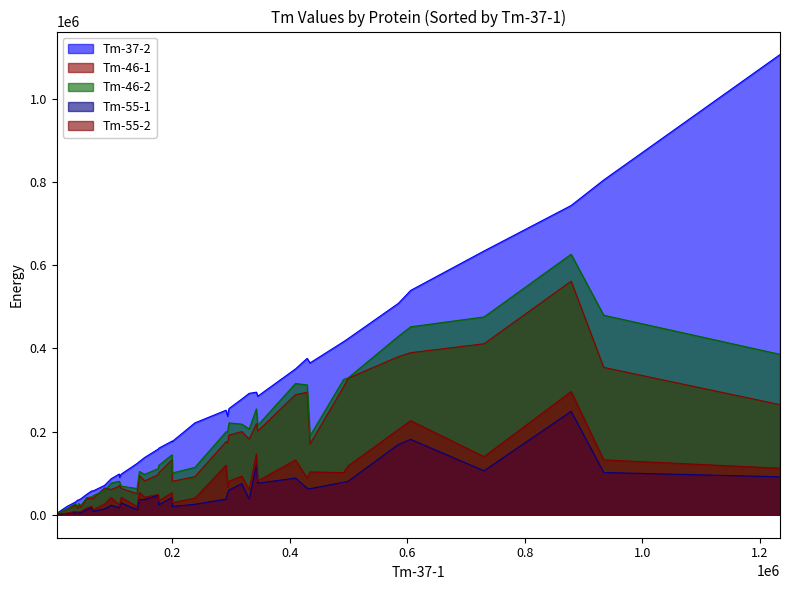

Which series has the largest range (max minus min)?

Tm-37-2